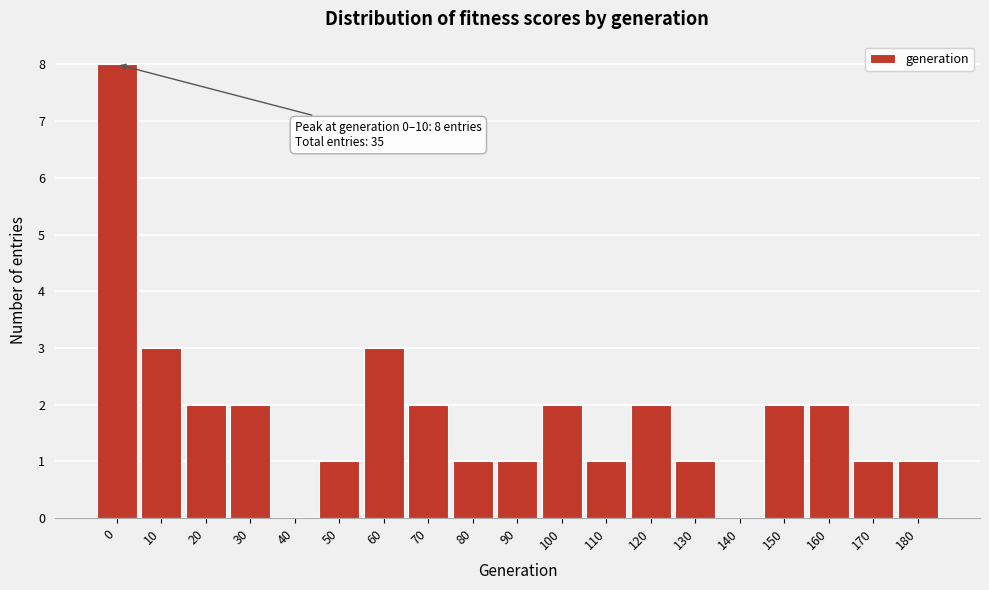

Reading right to left, extract all data points from this chart.

180=1	170=1	160=2	150=2	140=0	130=1	120=2	110=1	100=2	90=1	80=1	70=2	60=3	50=1	40=0	30=2	20=2	10=3	0=8